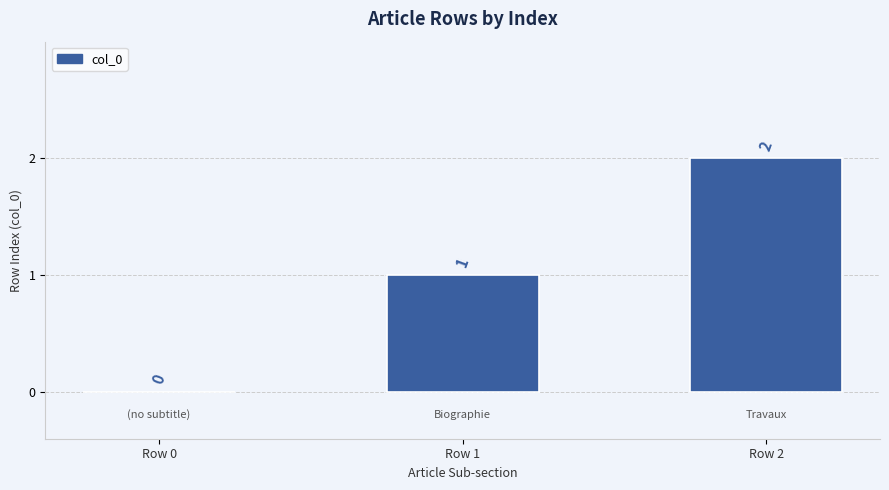

Approximately how many times larger is the value at Row 1 compared to Row 2?

0.5